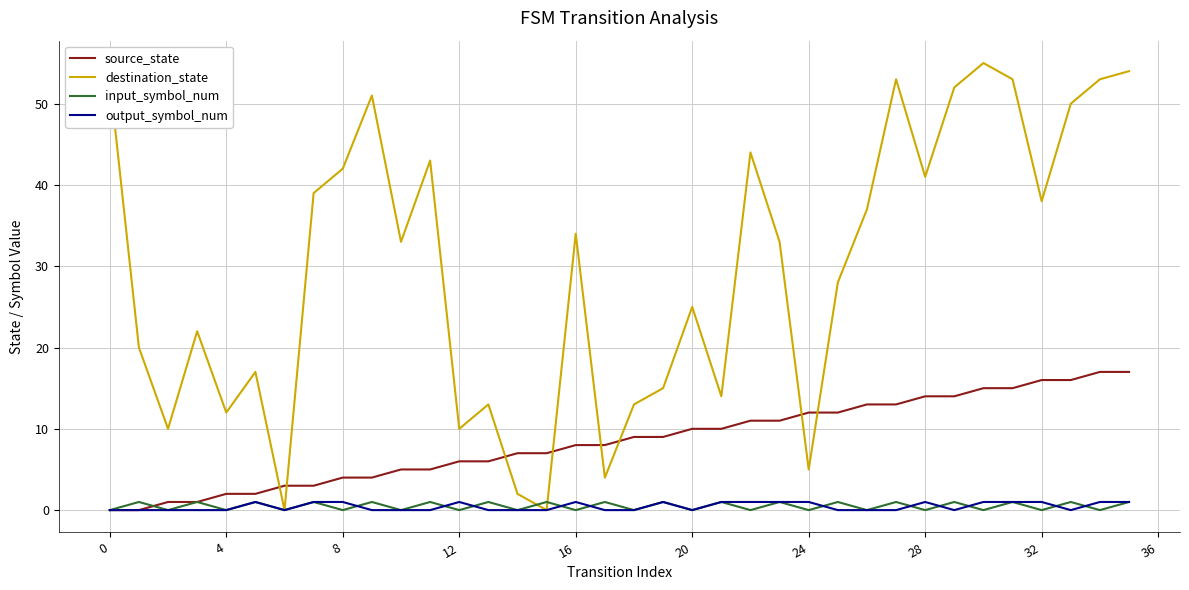

What is the greatest value displayed?

55